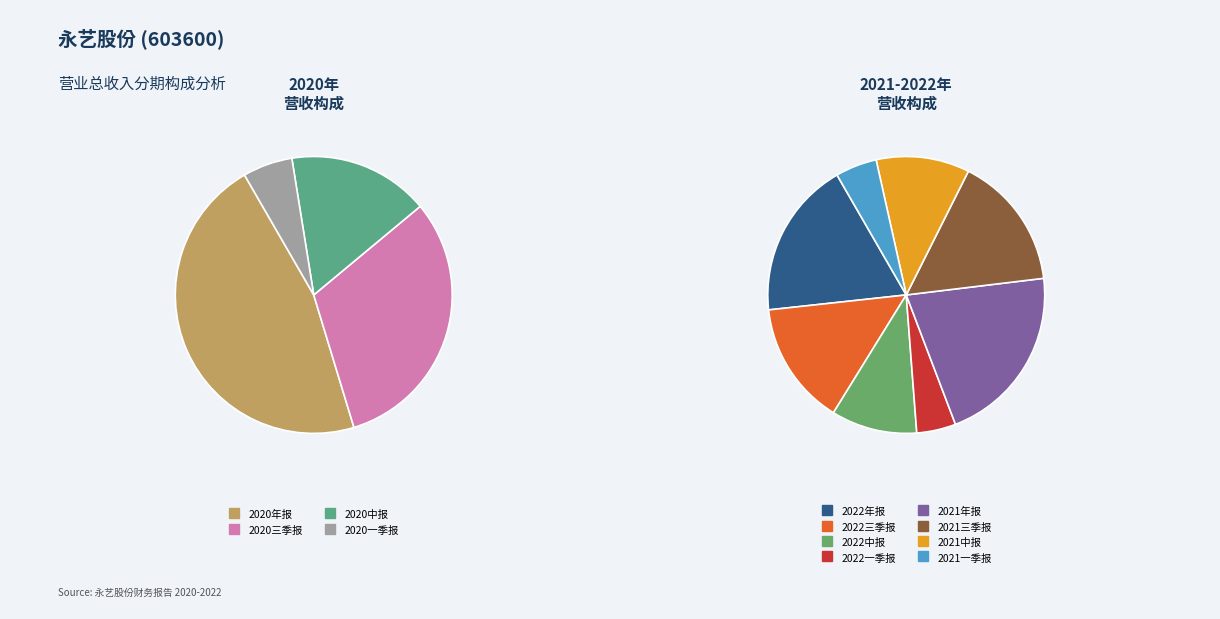

Does any single category account for the majority?

No